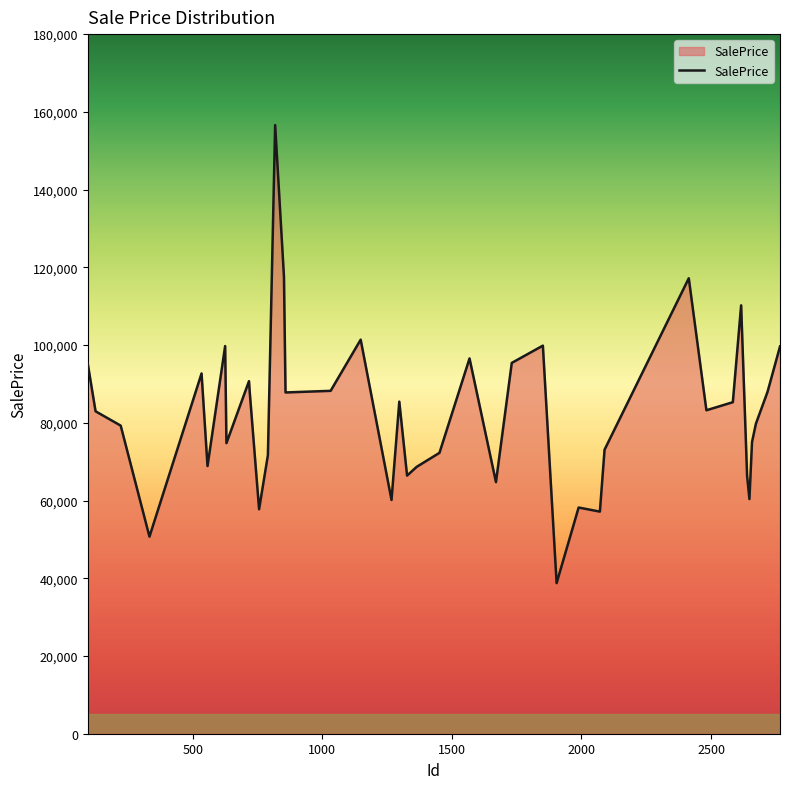

What is the maximum value shown in the chart?

156589.5